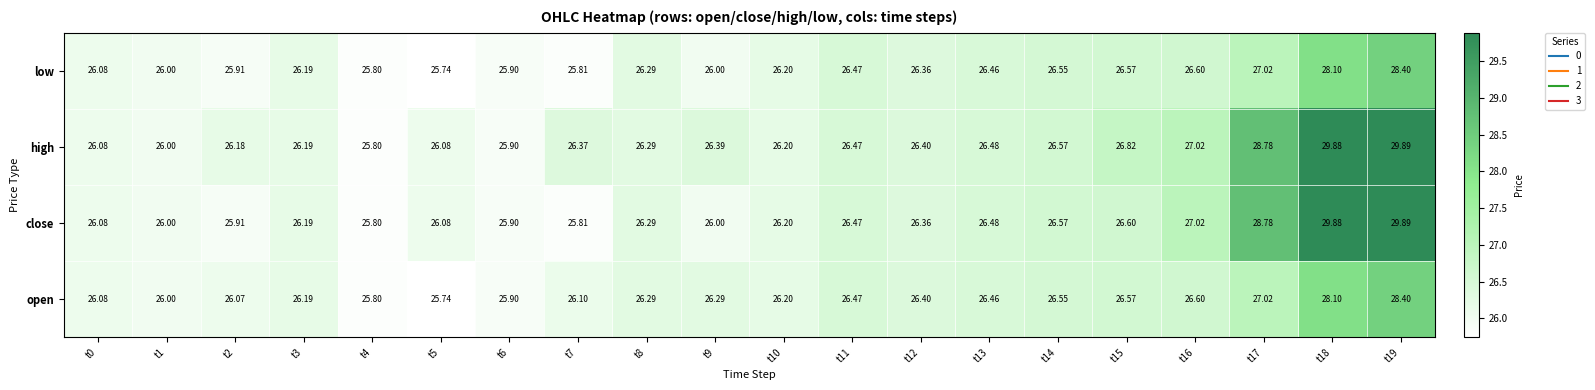

Between t7 and t14, which series saw the biggest shift?

close